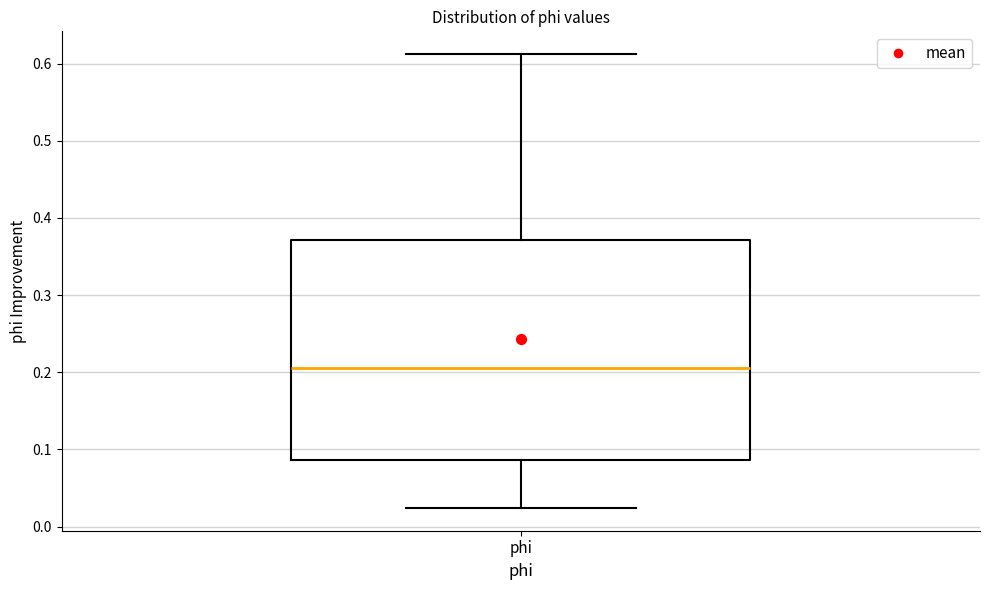

Transcribe this box plot: give where the median line is, the range the box spans, and where the two whiskers end, as read against the y-axis. The values are not printed on the chart, so give them approximately, as read against the axis.

median 0.21, box 0.09 to 0.37, whiskers 0.02 to 0.61